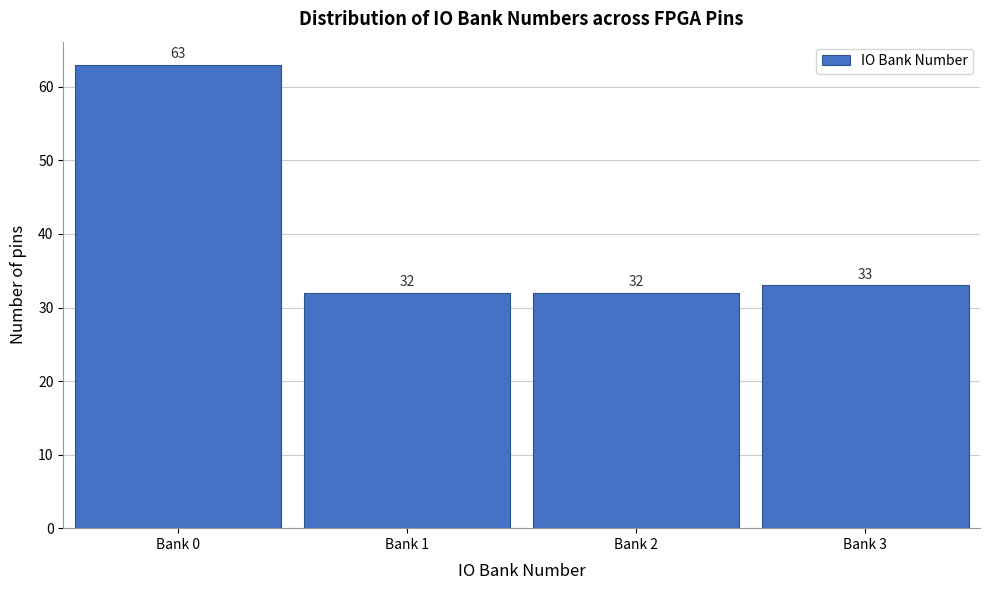

Reading right to left, list all the values displayed in this chart.

Bank 3=33	Bank 2=32	Bank 1=32	Bank 0=63